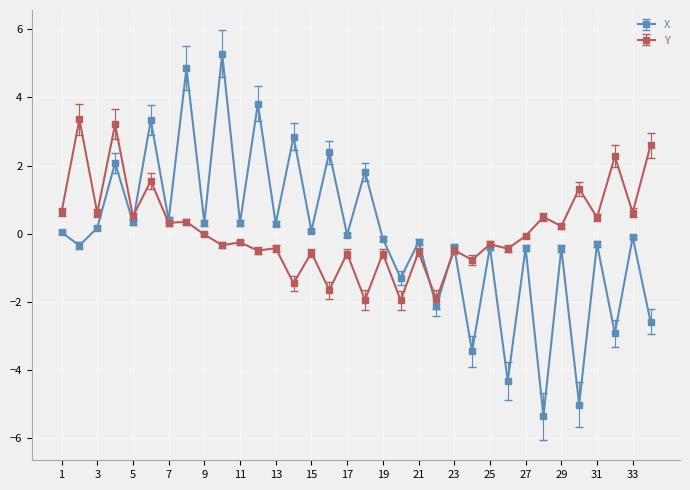

List the series in order of their peak value, highest first.

X, Y